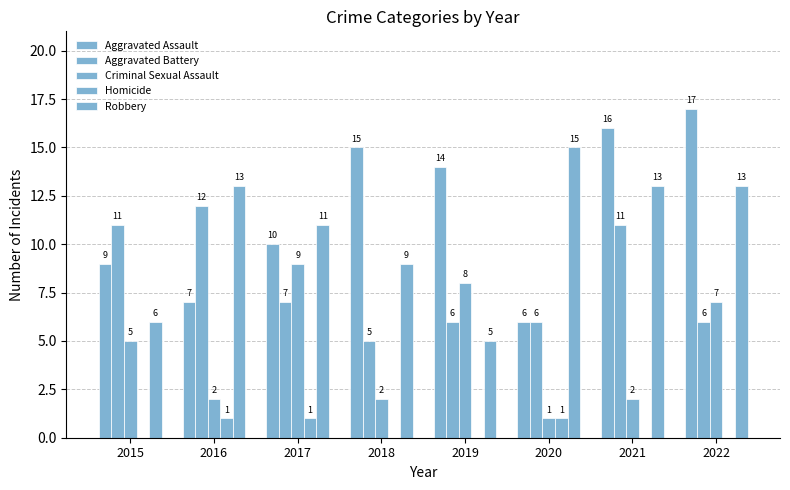

Is the value of Aggravated Battery at 2020 greater than the value of Aggravated Assault at 2018?

No